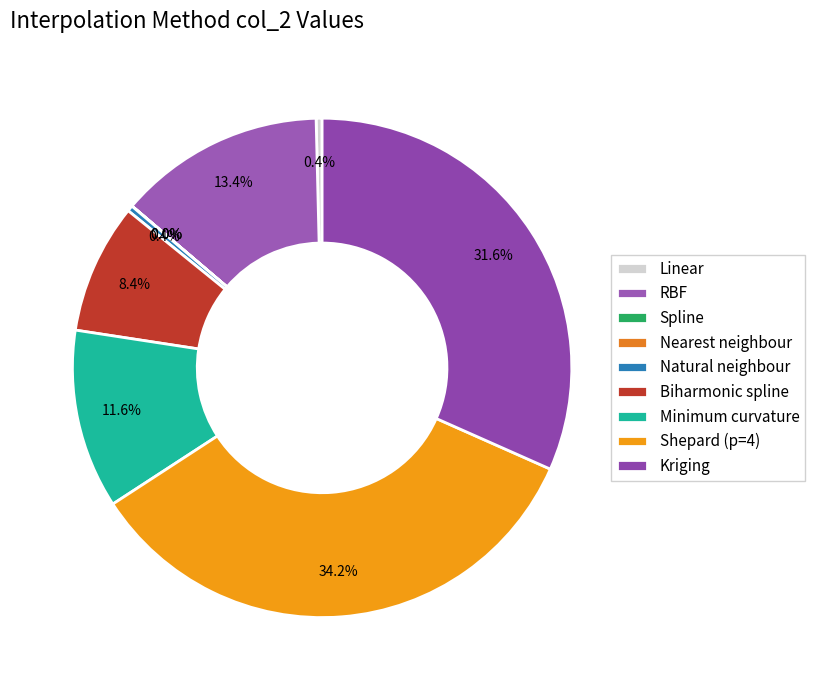

What is the change in value from RBF to Spline?

-34.8